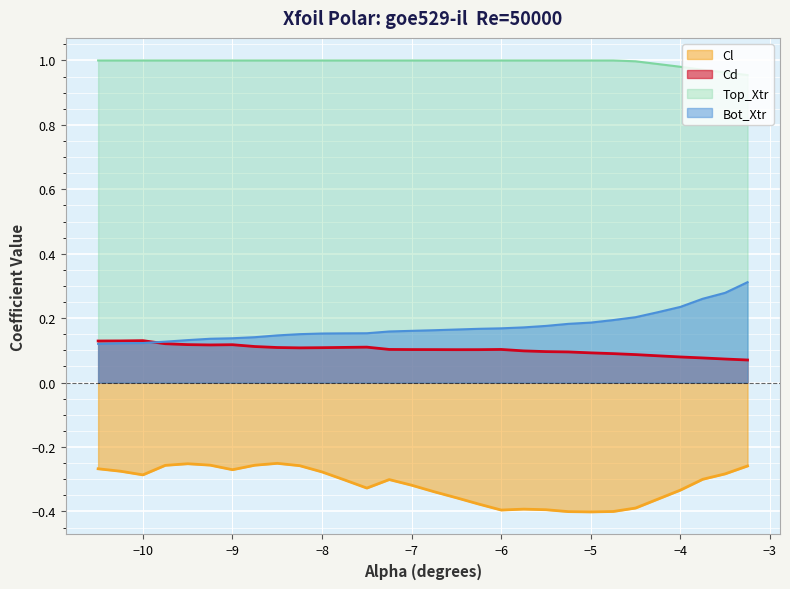

What is the label of the 7th point from the right?

-4.75